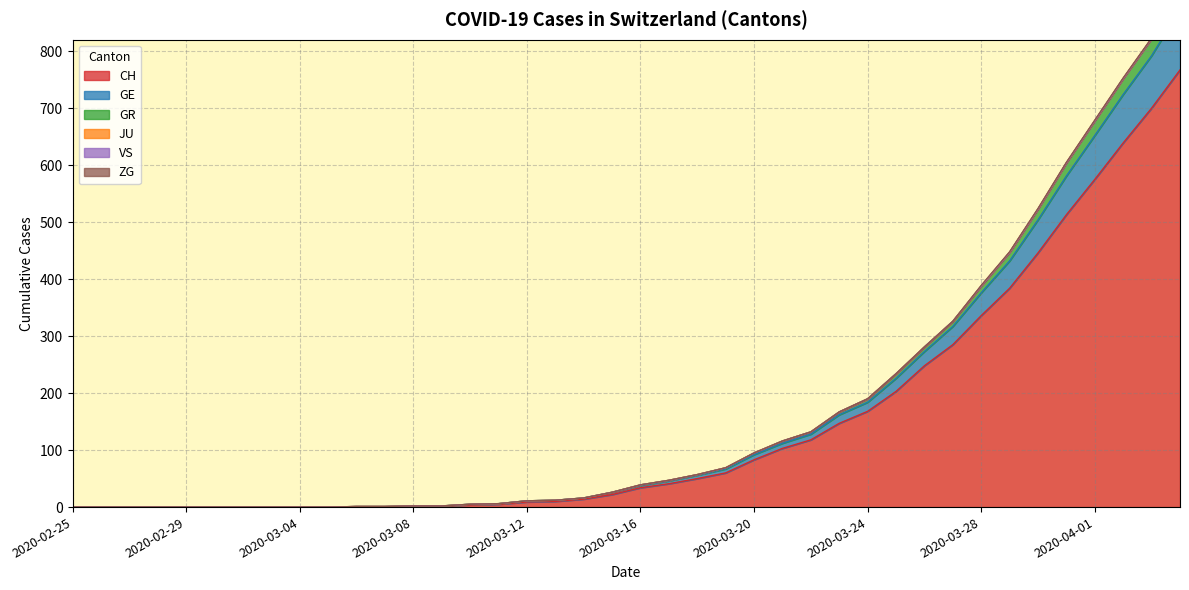

The CH series shows 2 at 2020-03-13. True or false?

False